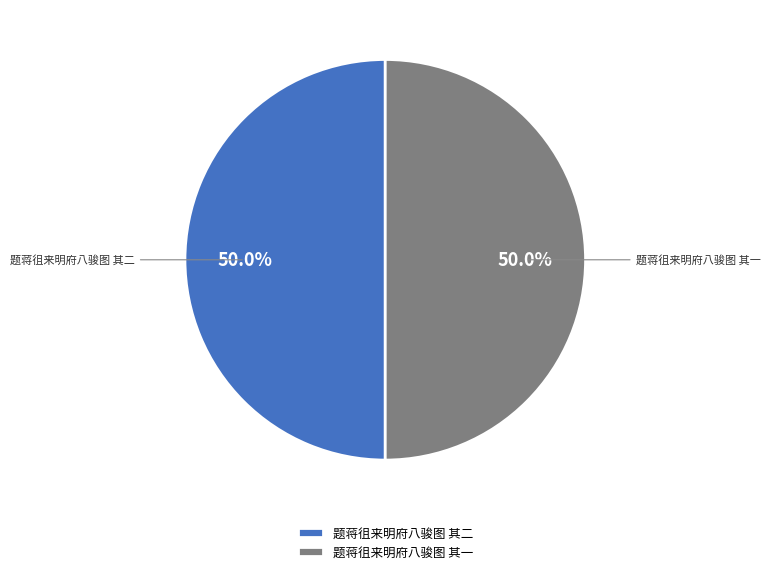

Combined, do 题蒋徂来明府八骏图 其二 and 题蒋徂来明府八骏图 其一 account for over 50%?

Yes